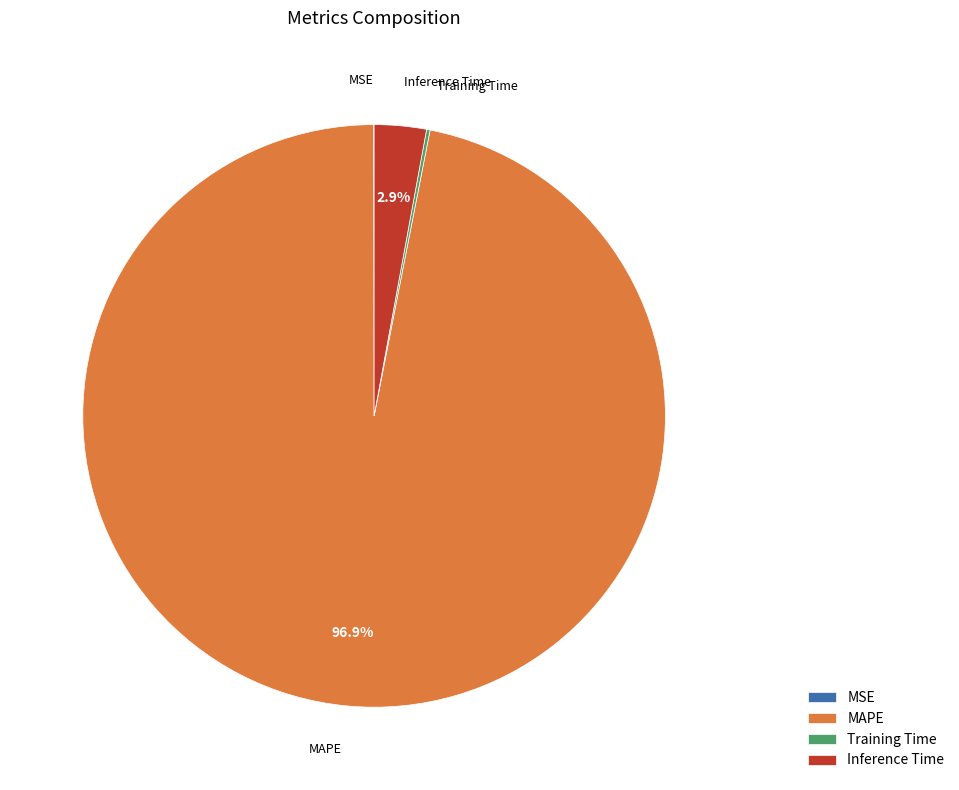

Which slice is the largest?

MAPE